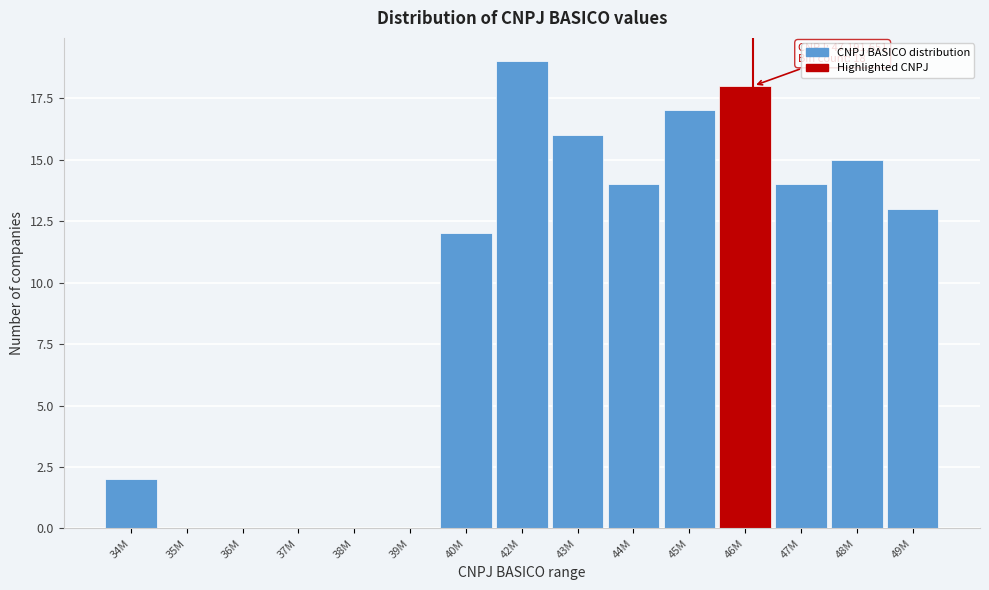

Reading right to left, extract all data points from this chart.

49M=13	48M=15	47M=14	46M=18	45M=17	44M=14	43M=16	42M=19	40M=12	39M=0	38M=0	37M=0	36M=0	35M=0	34M=2